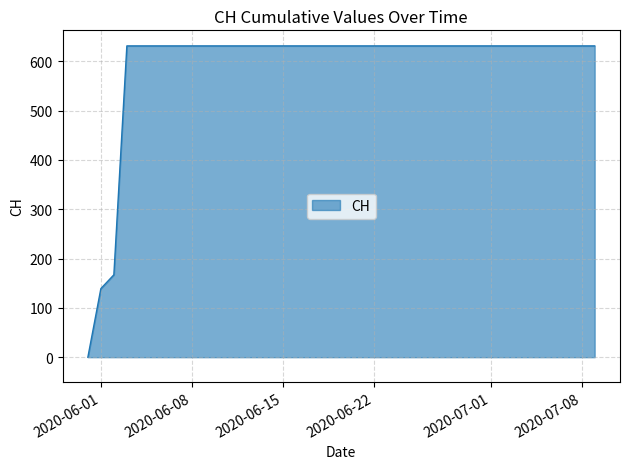

What is the difference between the maximum and minimum values?

631